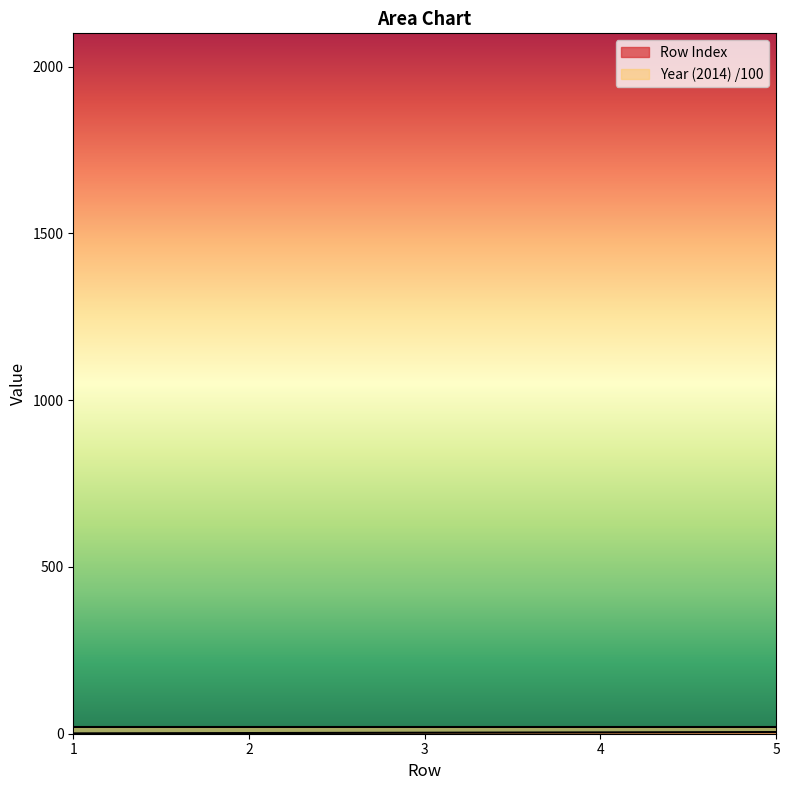

Which has a higher value, 1 or 5?

5